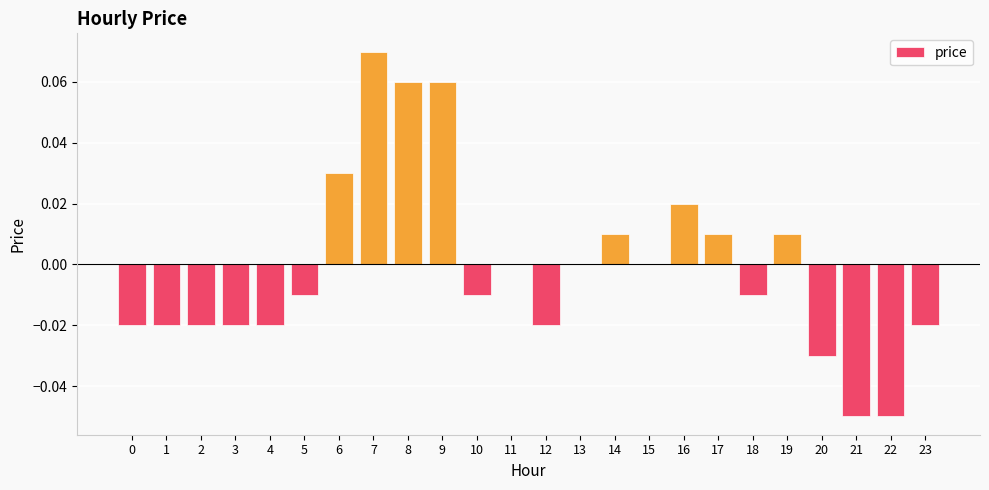

True or false: the data shows 0.0 at 14.

True